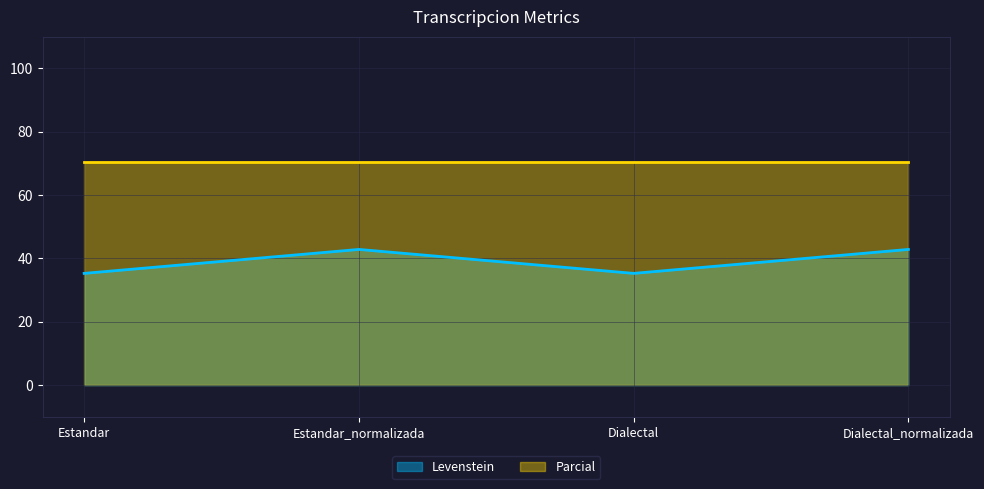

At which category does the chart reach its minimum across all series?

Estandar